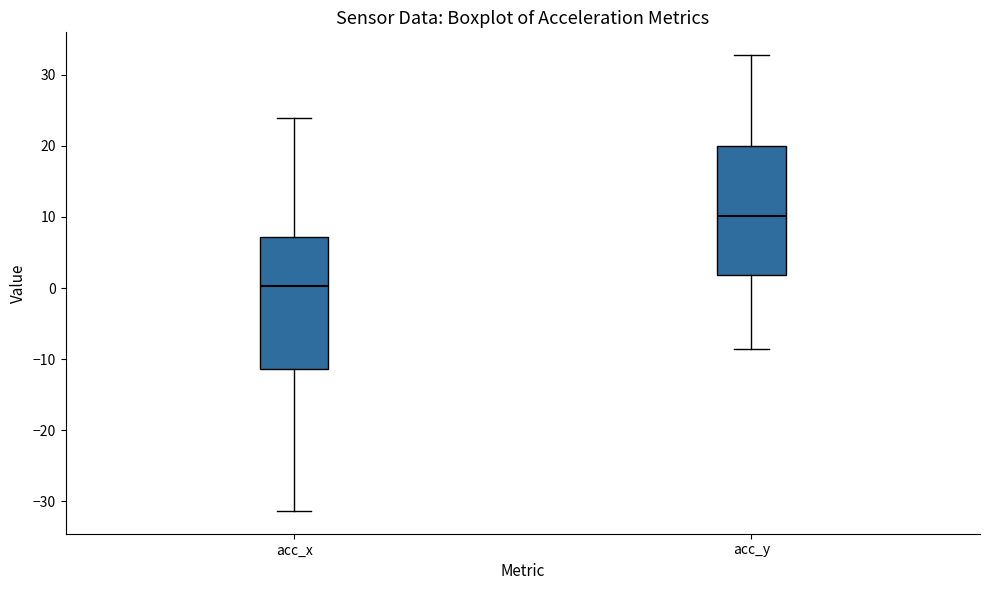

Reading left to right, read every box against the y-axis: the position of its median line, the range the box covers, and the ends of its whiskers. The values are not printed on the chart, so give them approximately, as read against the axis.

acc_x: median 0, box -11 to 7, whiskers -31 to 24
acc_y: median 10, box 2 to 20, whiskers -9 to 33